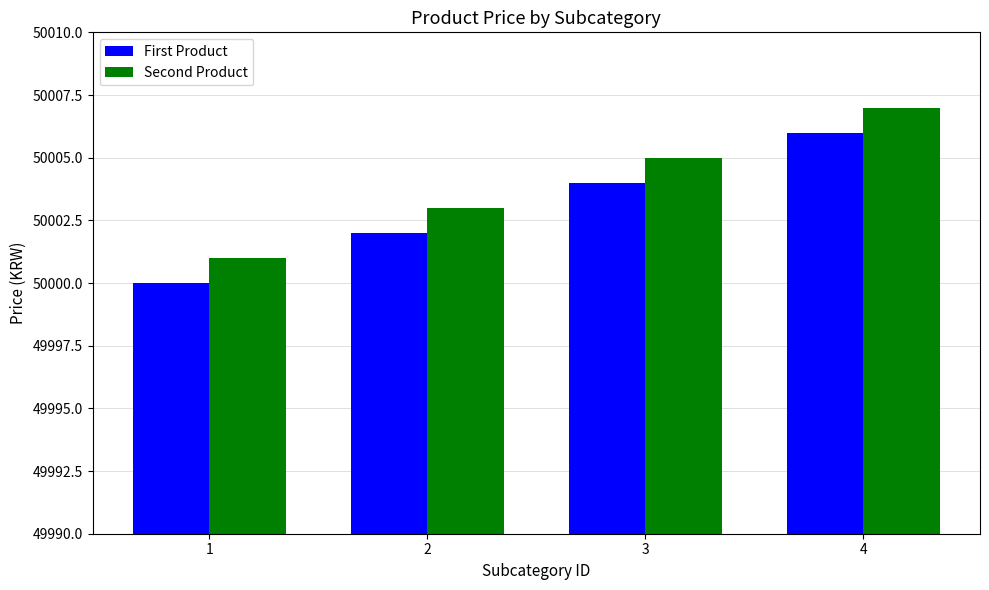

What is the sum of all First Product values?

200012